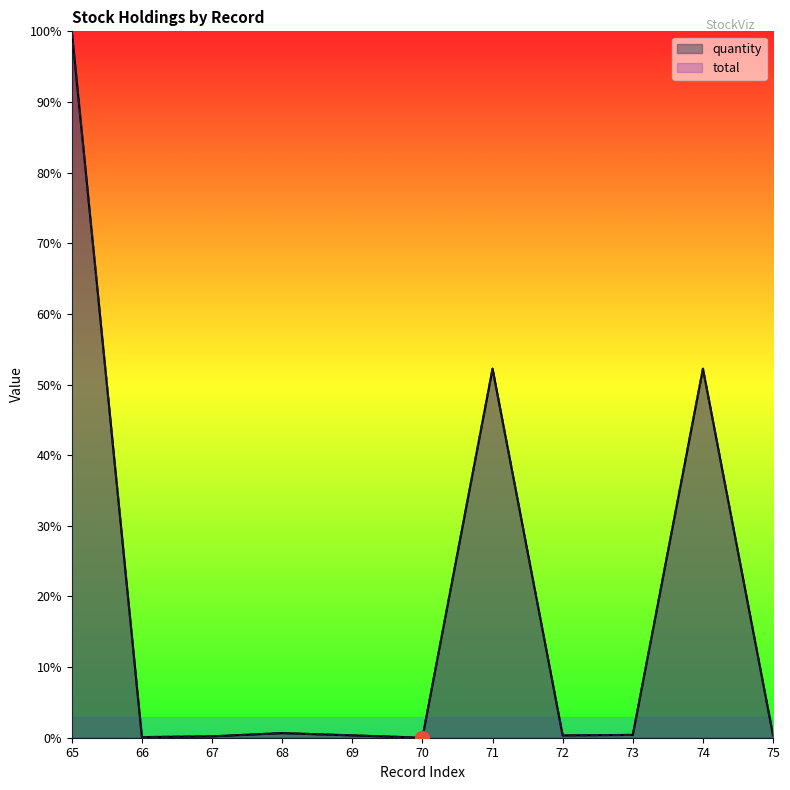

How many lines are shown in the chart?

2